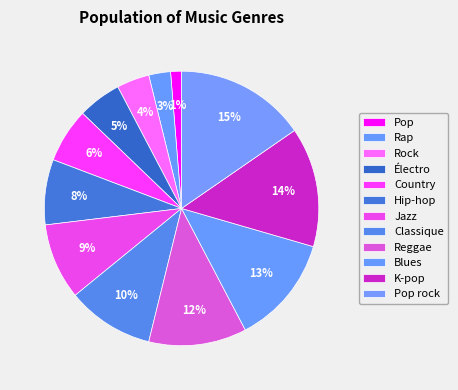

How much of the chart is everything except Rock?

96.2%